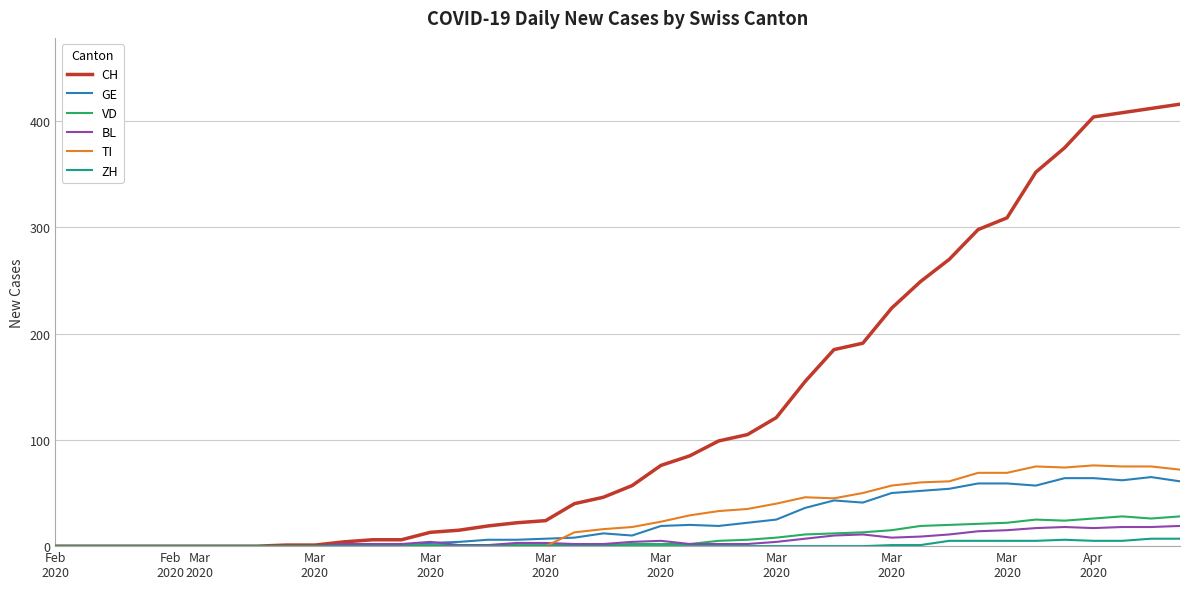

What are all the series names shown in the legend?

CH, GE, VD, BL, TI, ZH